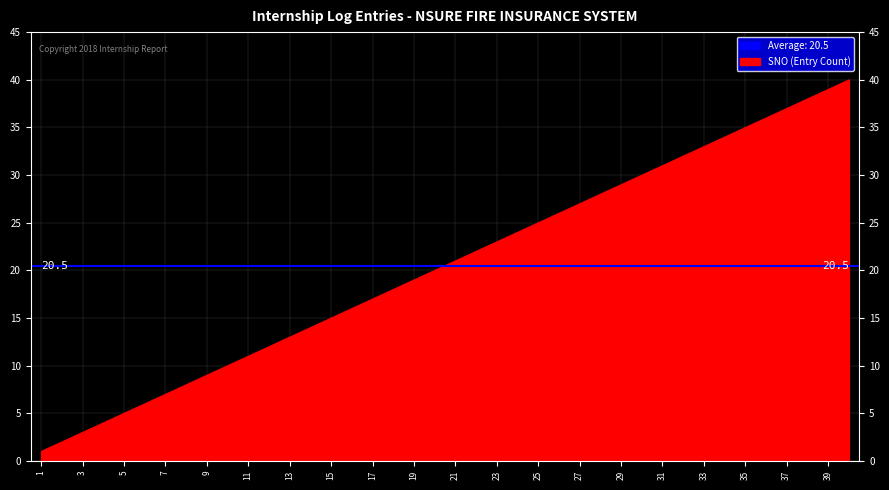

True or false: there are more than 1 points higher than both neighbors.

False